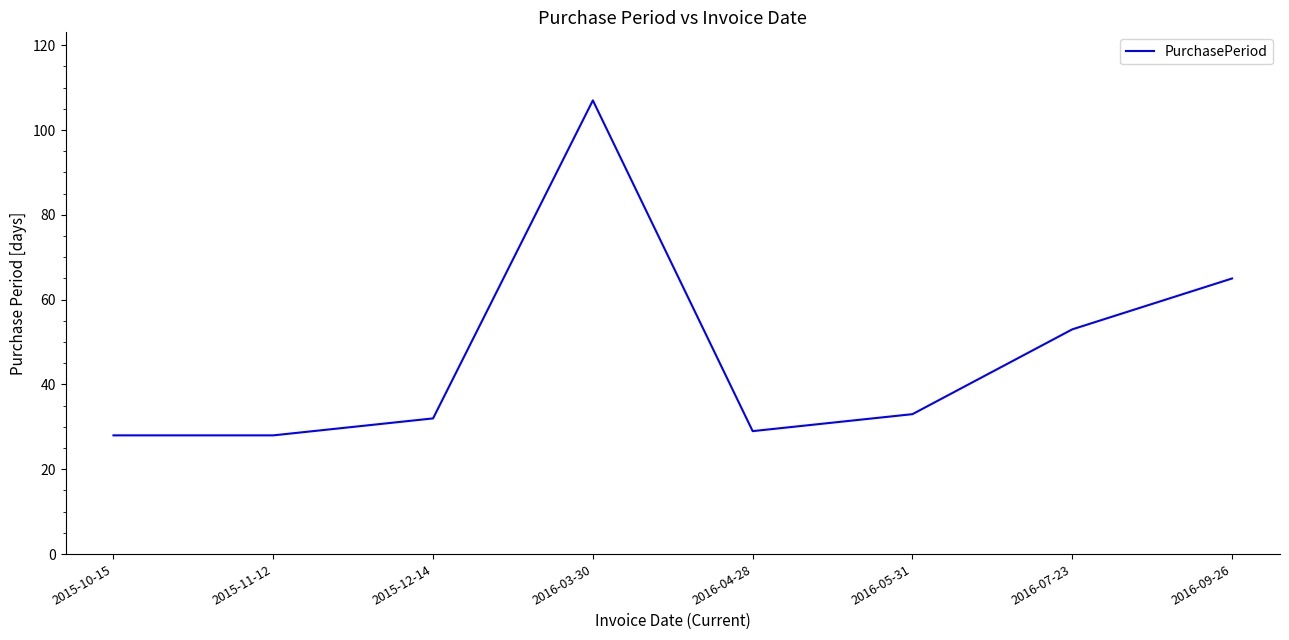

The value at 2016-04-28 is 29. True or false?

True